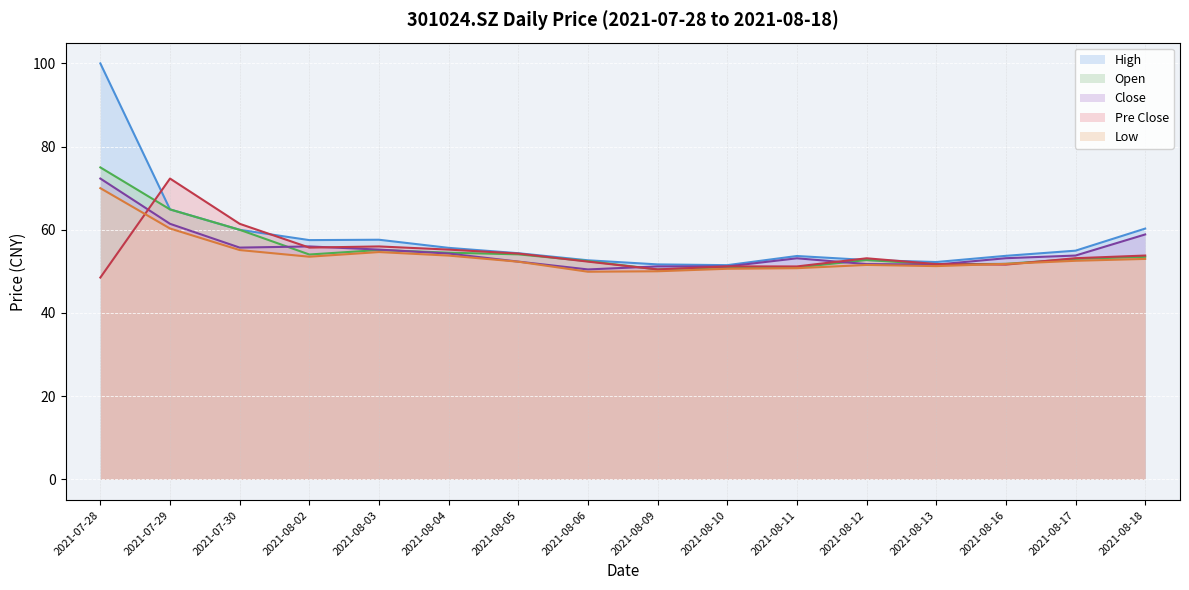

What is the value of the pre_close point at the 2nd from the left?

72.3